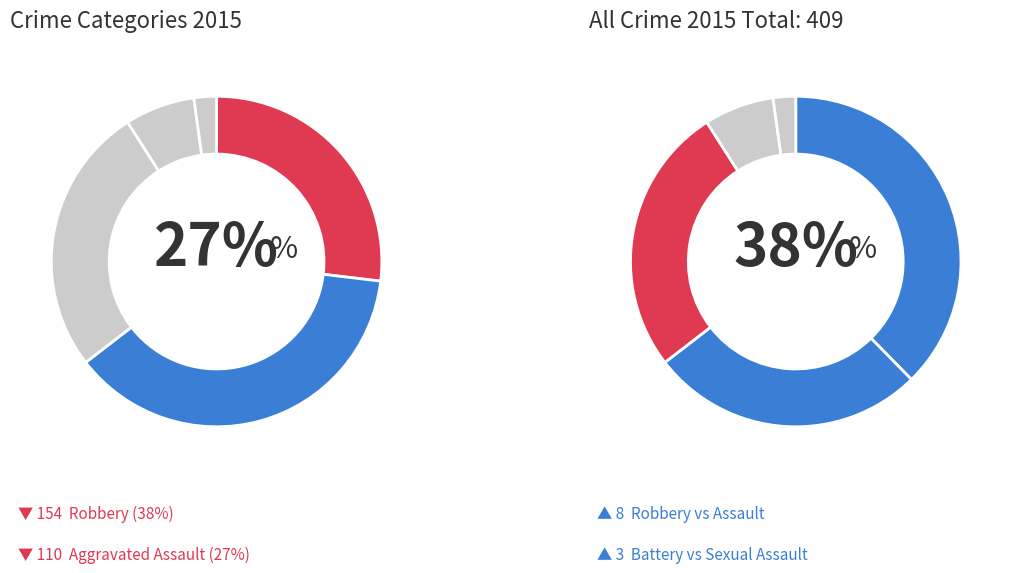

Rank the categories by value from lowest to highest.

Homicide, Criminal Sexual Assault, Aggravated Battery, Aggravated Assault, Robbery